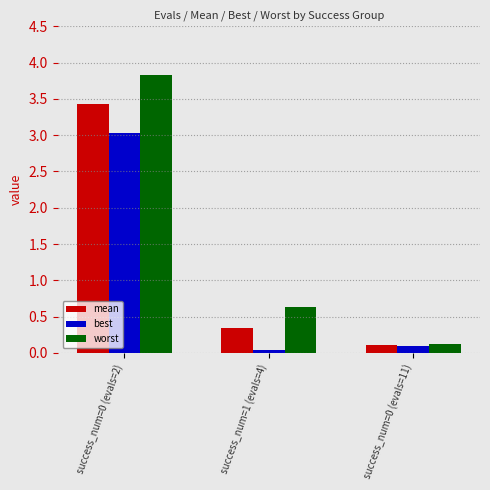

Rank the series by their average value, from lowest to highest.

best, mean, worst